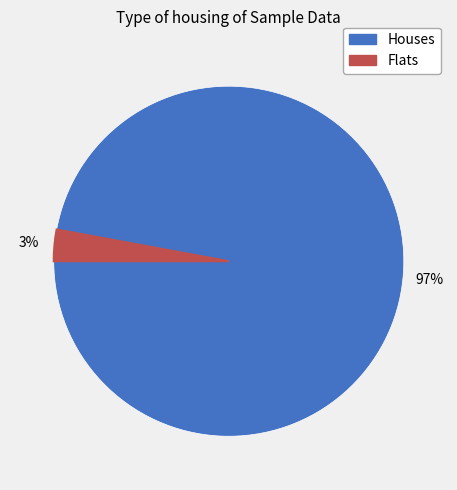

To the nearest percent, what is the difference between the largest and smallest slice percentages?

94%